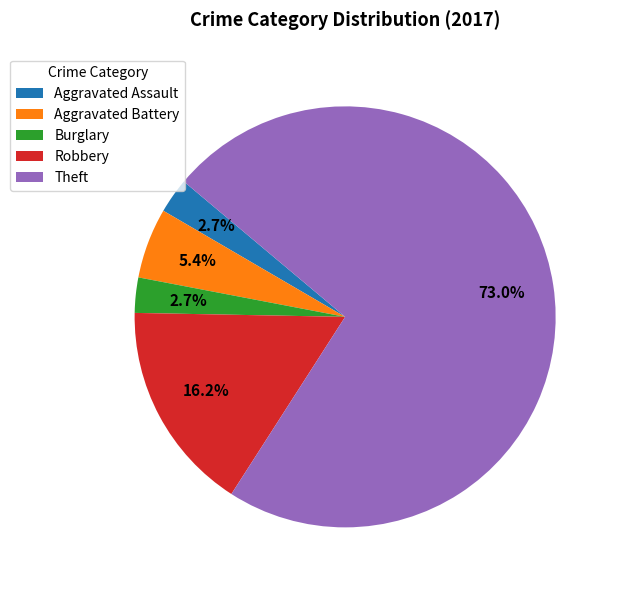

Count the number of slices in the pie.

5